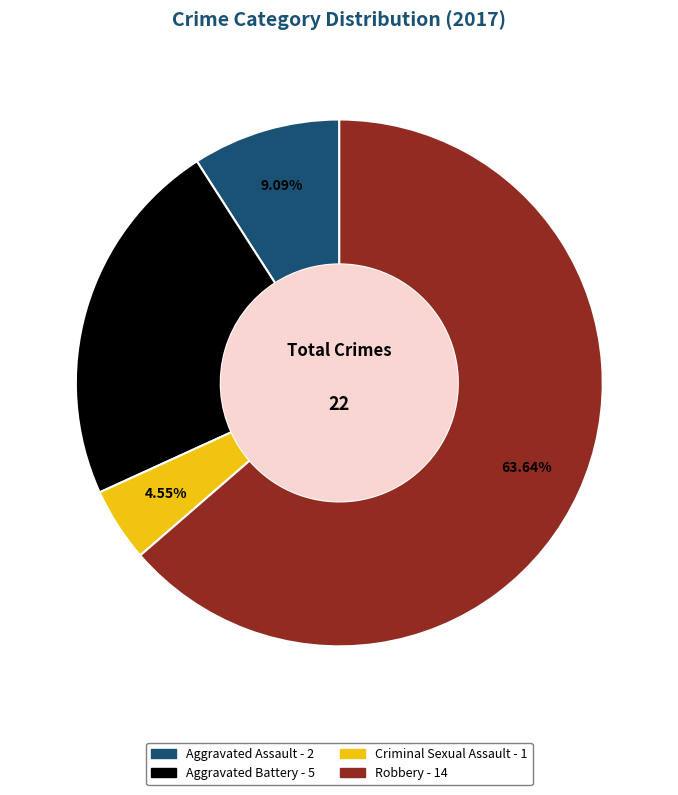

How many slices are in this pie chart?

4